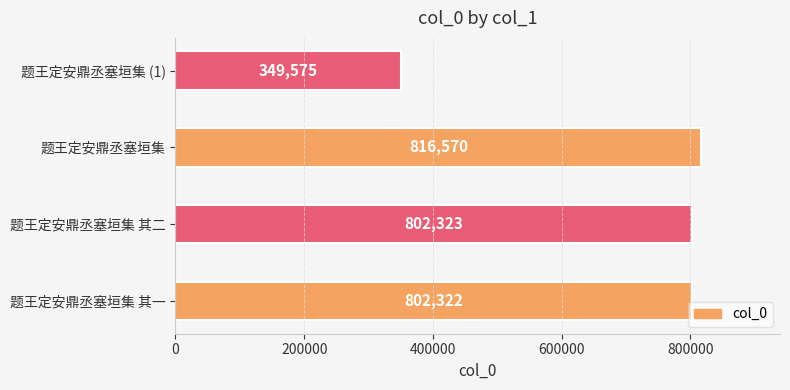

At which category does the chart reach its peak across all series?

题王定安鼎丞塞垣集